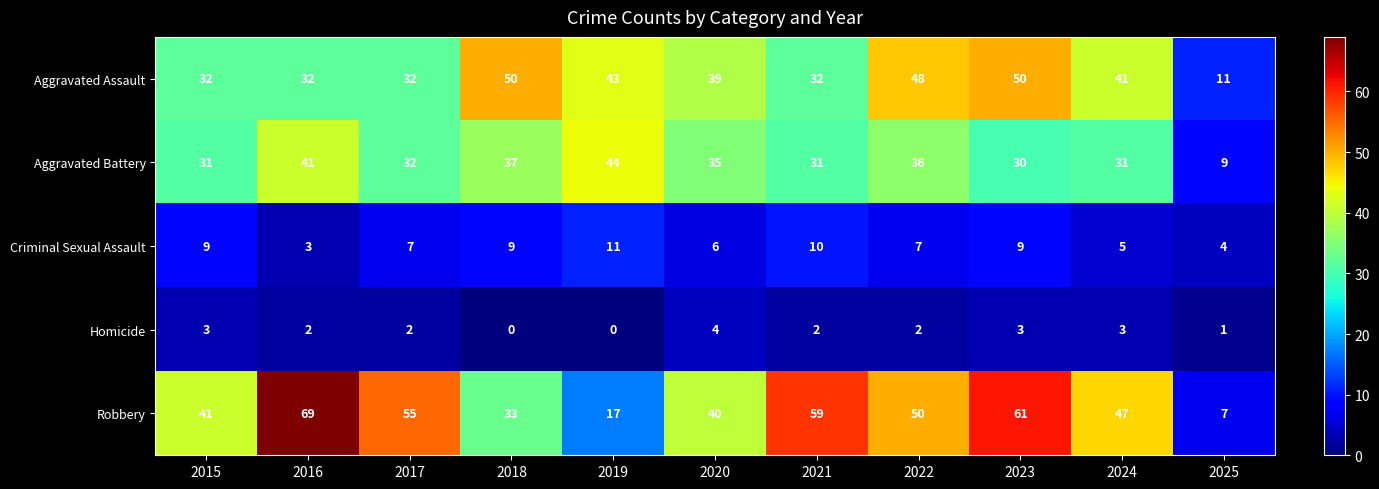

What is the highest value of the Aggravated Assault series?

50